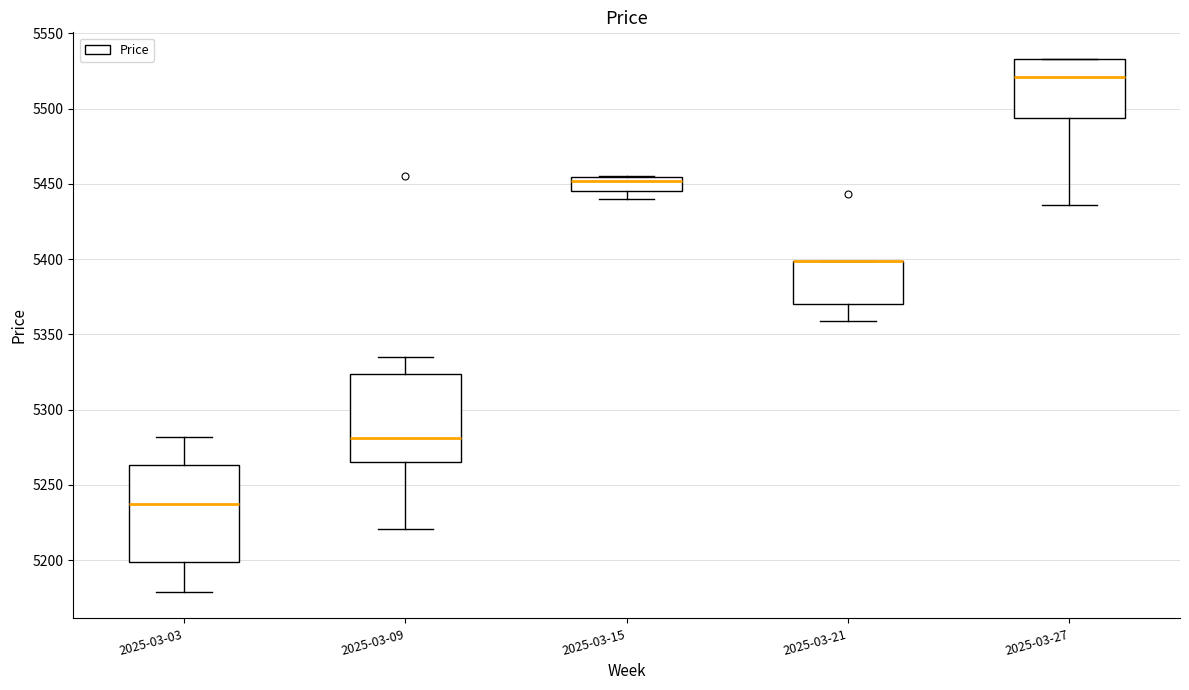

Where does the upper whisker of the box for 2025-03-09 end on the y-axis? The values are not printed on the chart, so give them approximately, as read against the axis.

5335